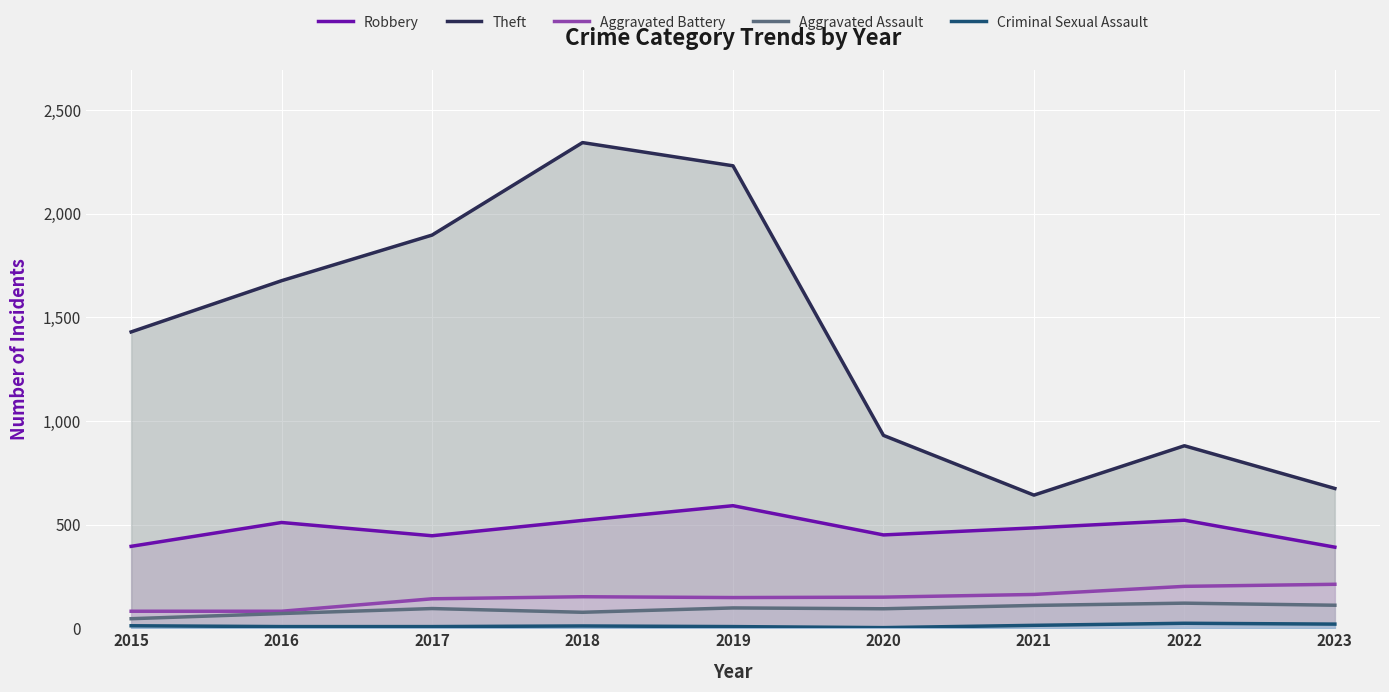

True or false: Robbery has a value of 312 at 2022.

False